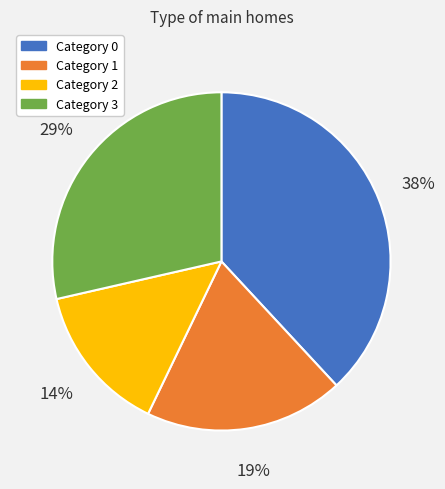

Is there a majority slice in this chart?

No